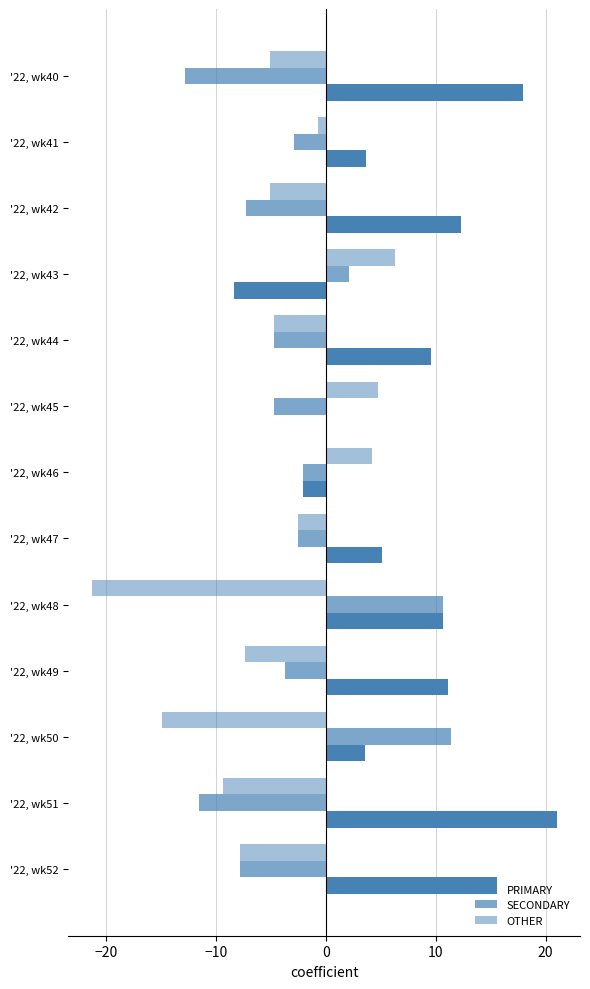

Which series has the largest range (max minus min)?

PRIMARY